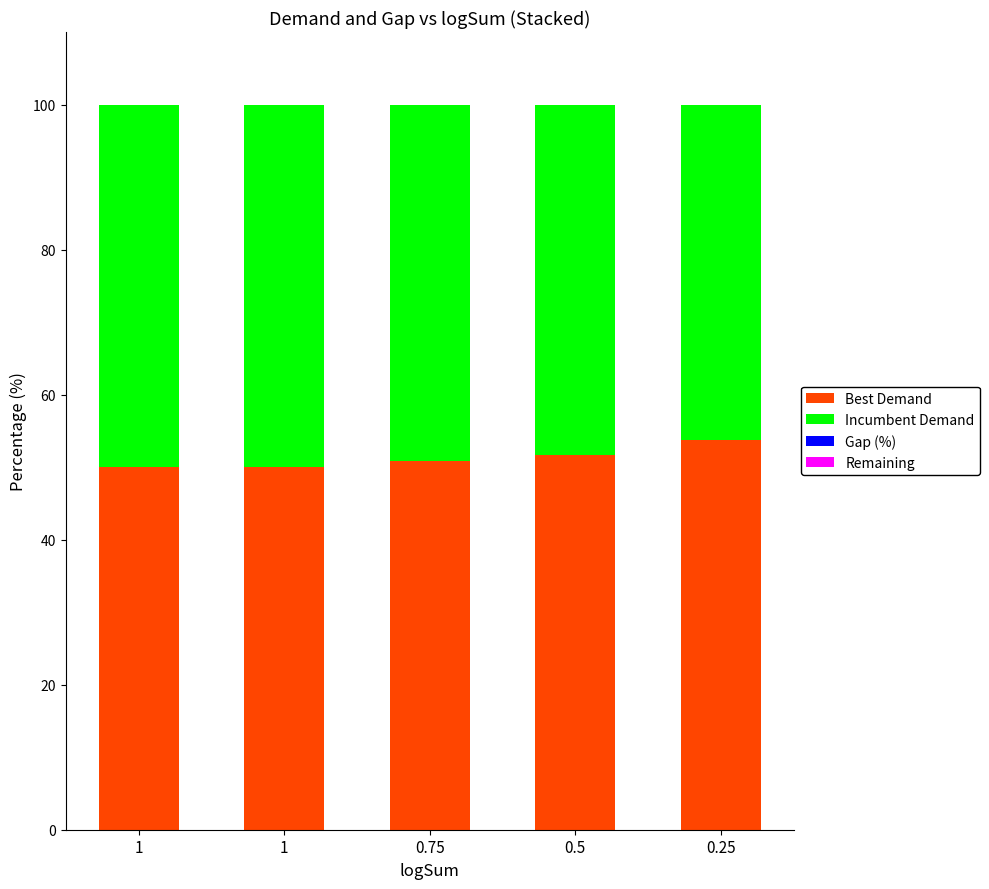

True or false: Remaining has a value of -0.0 at 0.5.

False